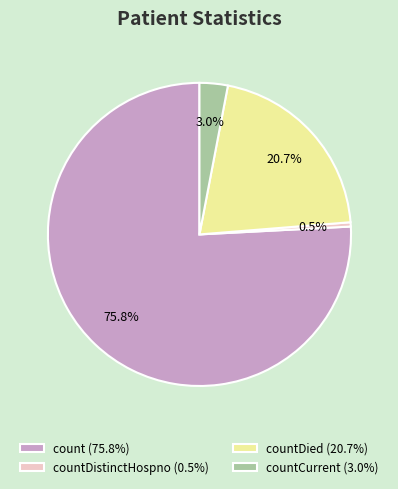

Which has a higher value, countCurrent (3.0%) or count (75.8%)?

count (75.8%)